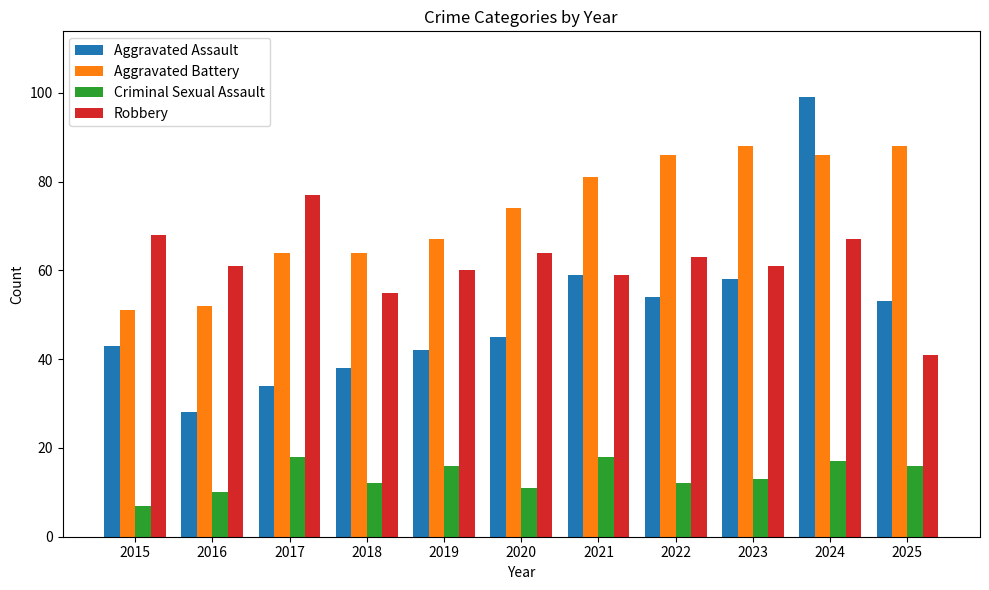

What is the difference between the highest and lowest values at 2022?

74